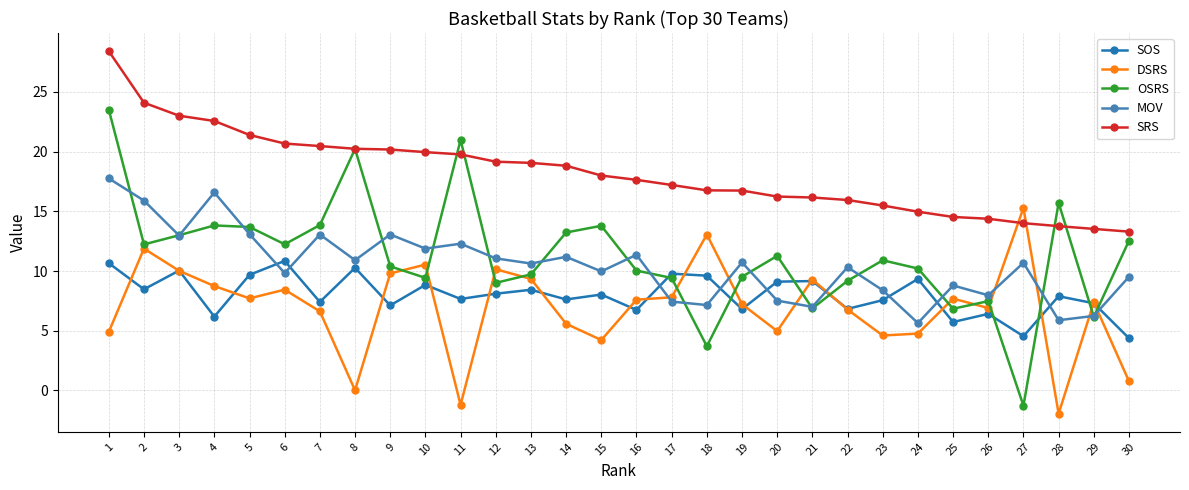

At which category does MOV reach its first local valley?

3